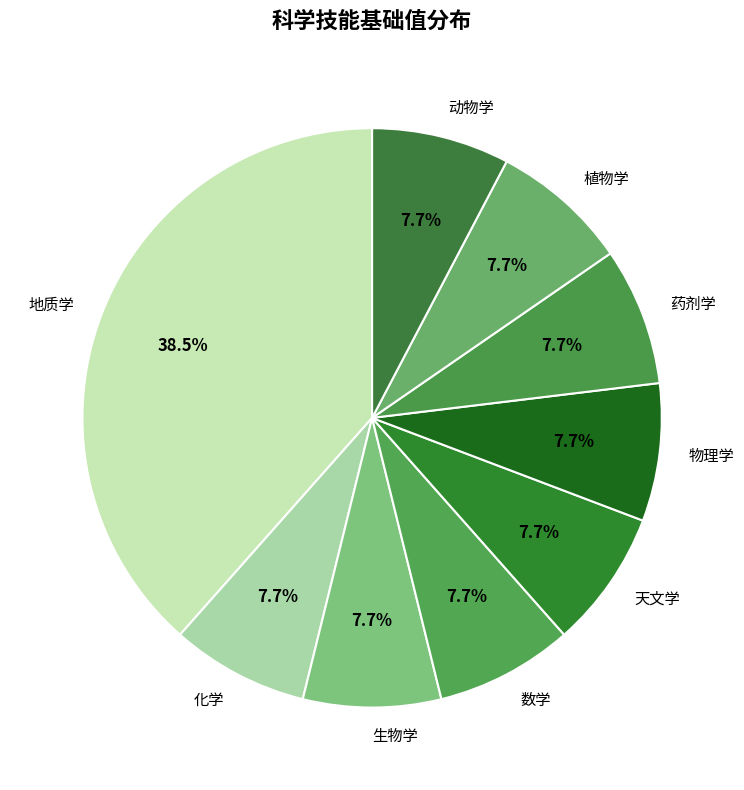

Which slice is the largest?

地质学